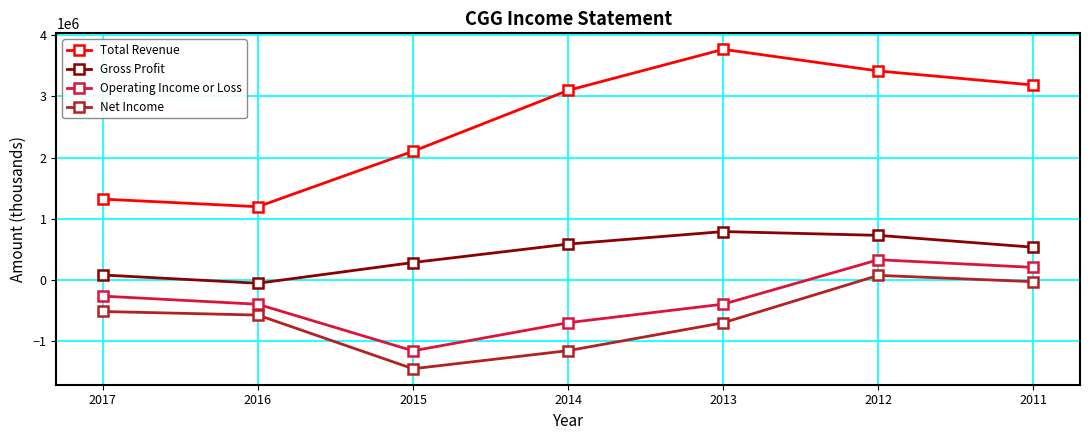

What is the maximum value shown in the chart?

3767900